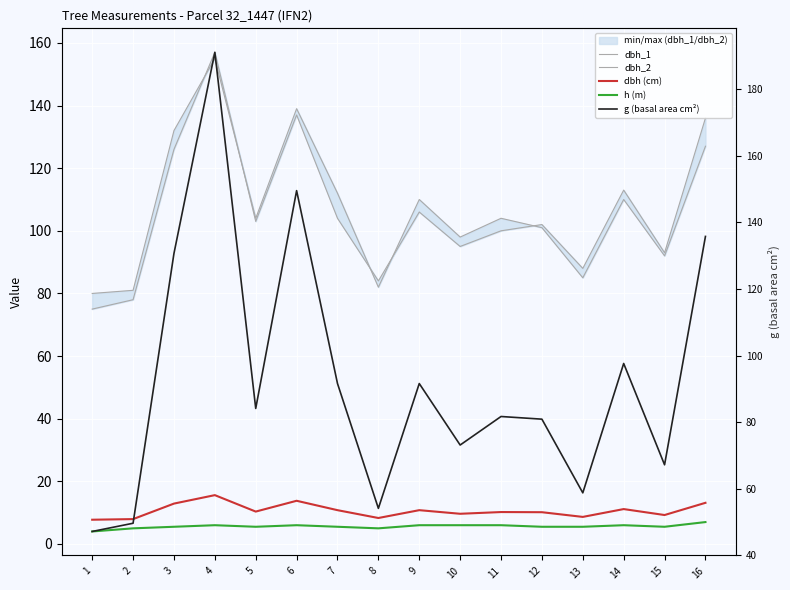

What is the average value of the g (basal area cm²) series?

92.8